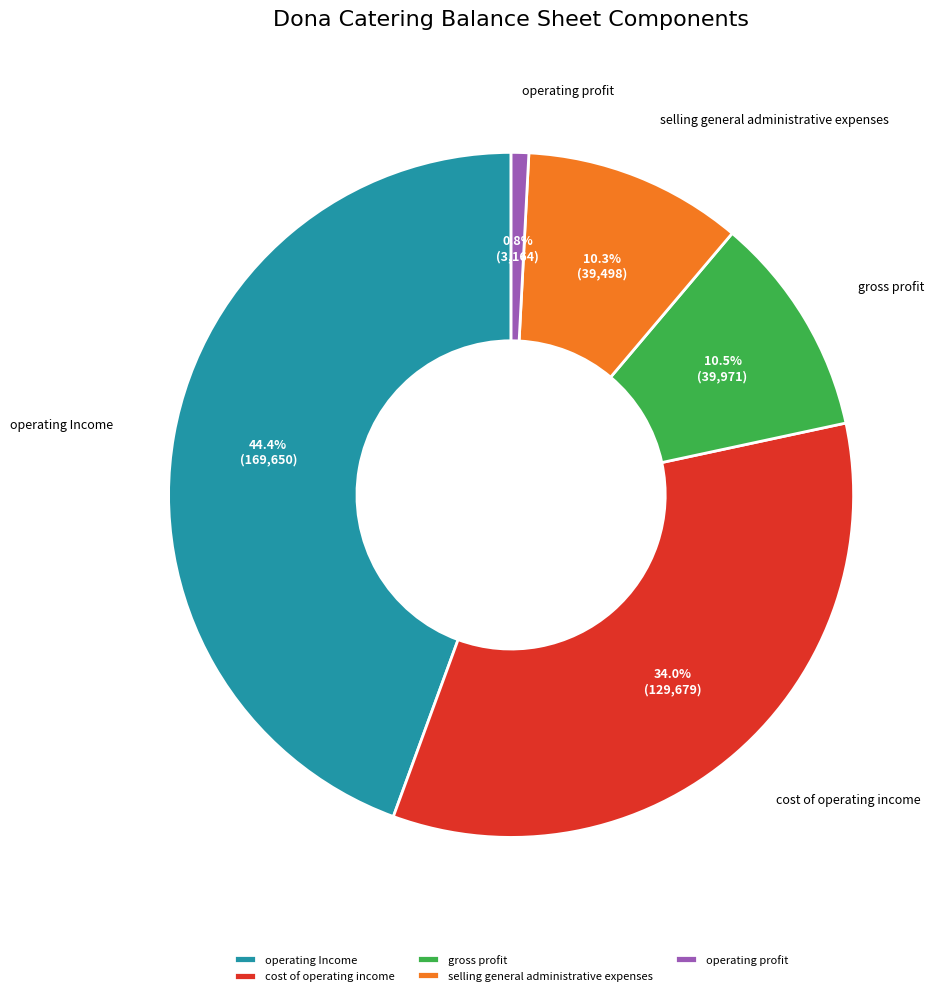

What is the ratio of the value at selling general administrative expenses to the value at cost of operating income?

0.3